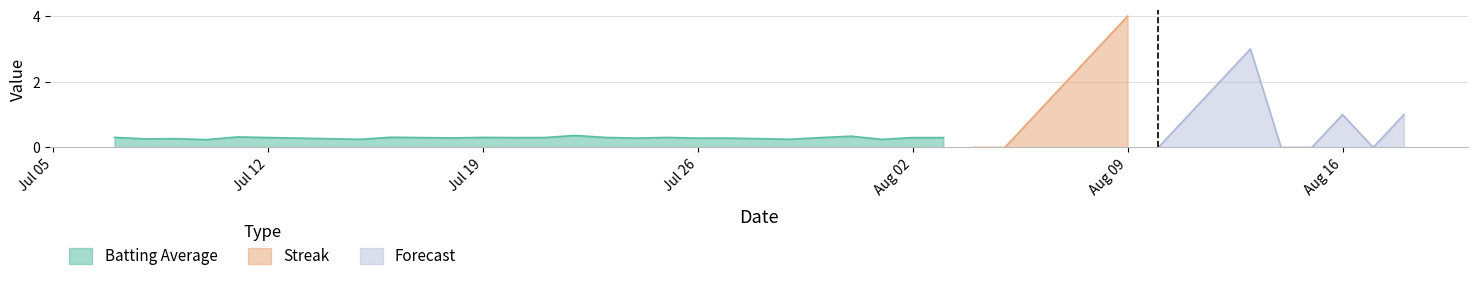

What is the spread (max minus min) of values at 18?

0.7